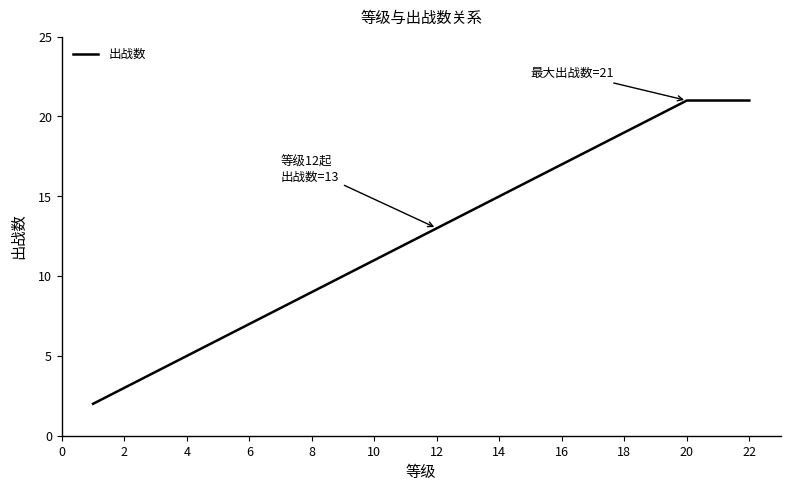

What is the difference between the maximum and minimum values?

19